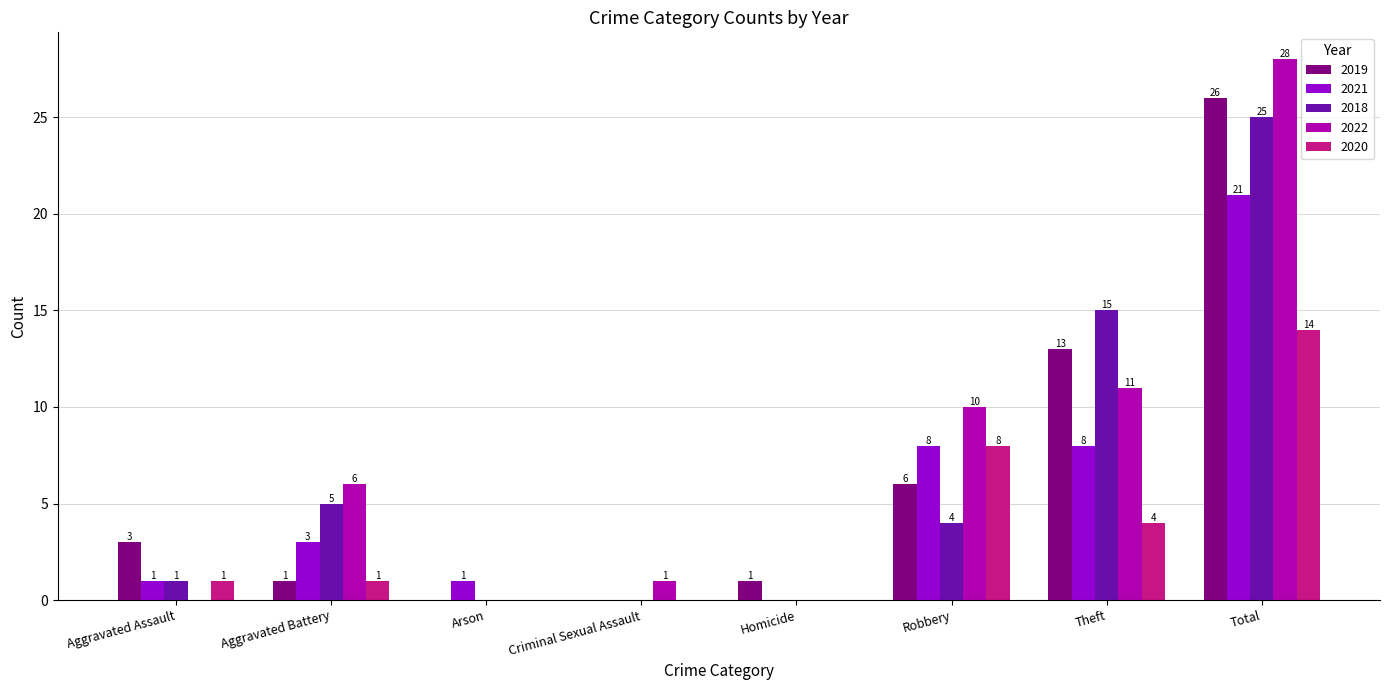

At which label does 2020 reach its peak?

Total